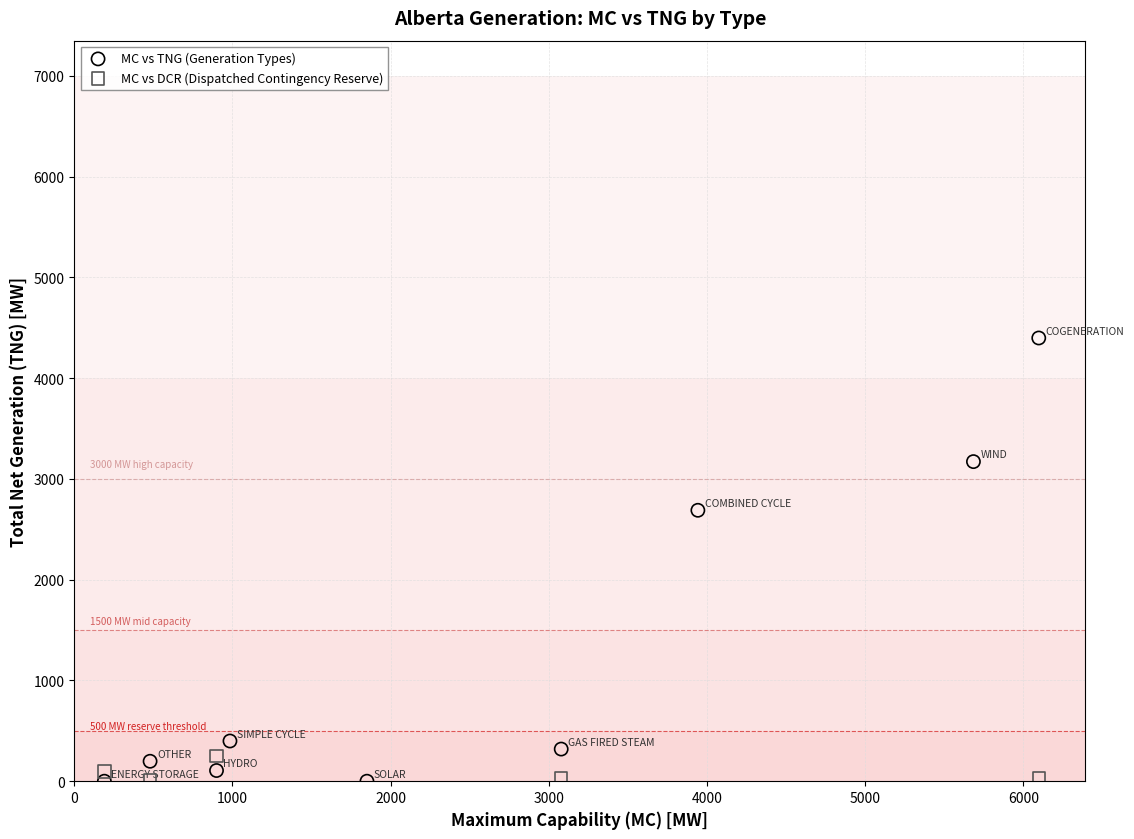

Which series contains the highest Y value?

MC vs TNG (Generation Types)